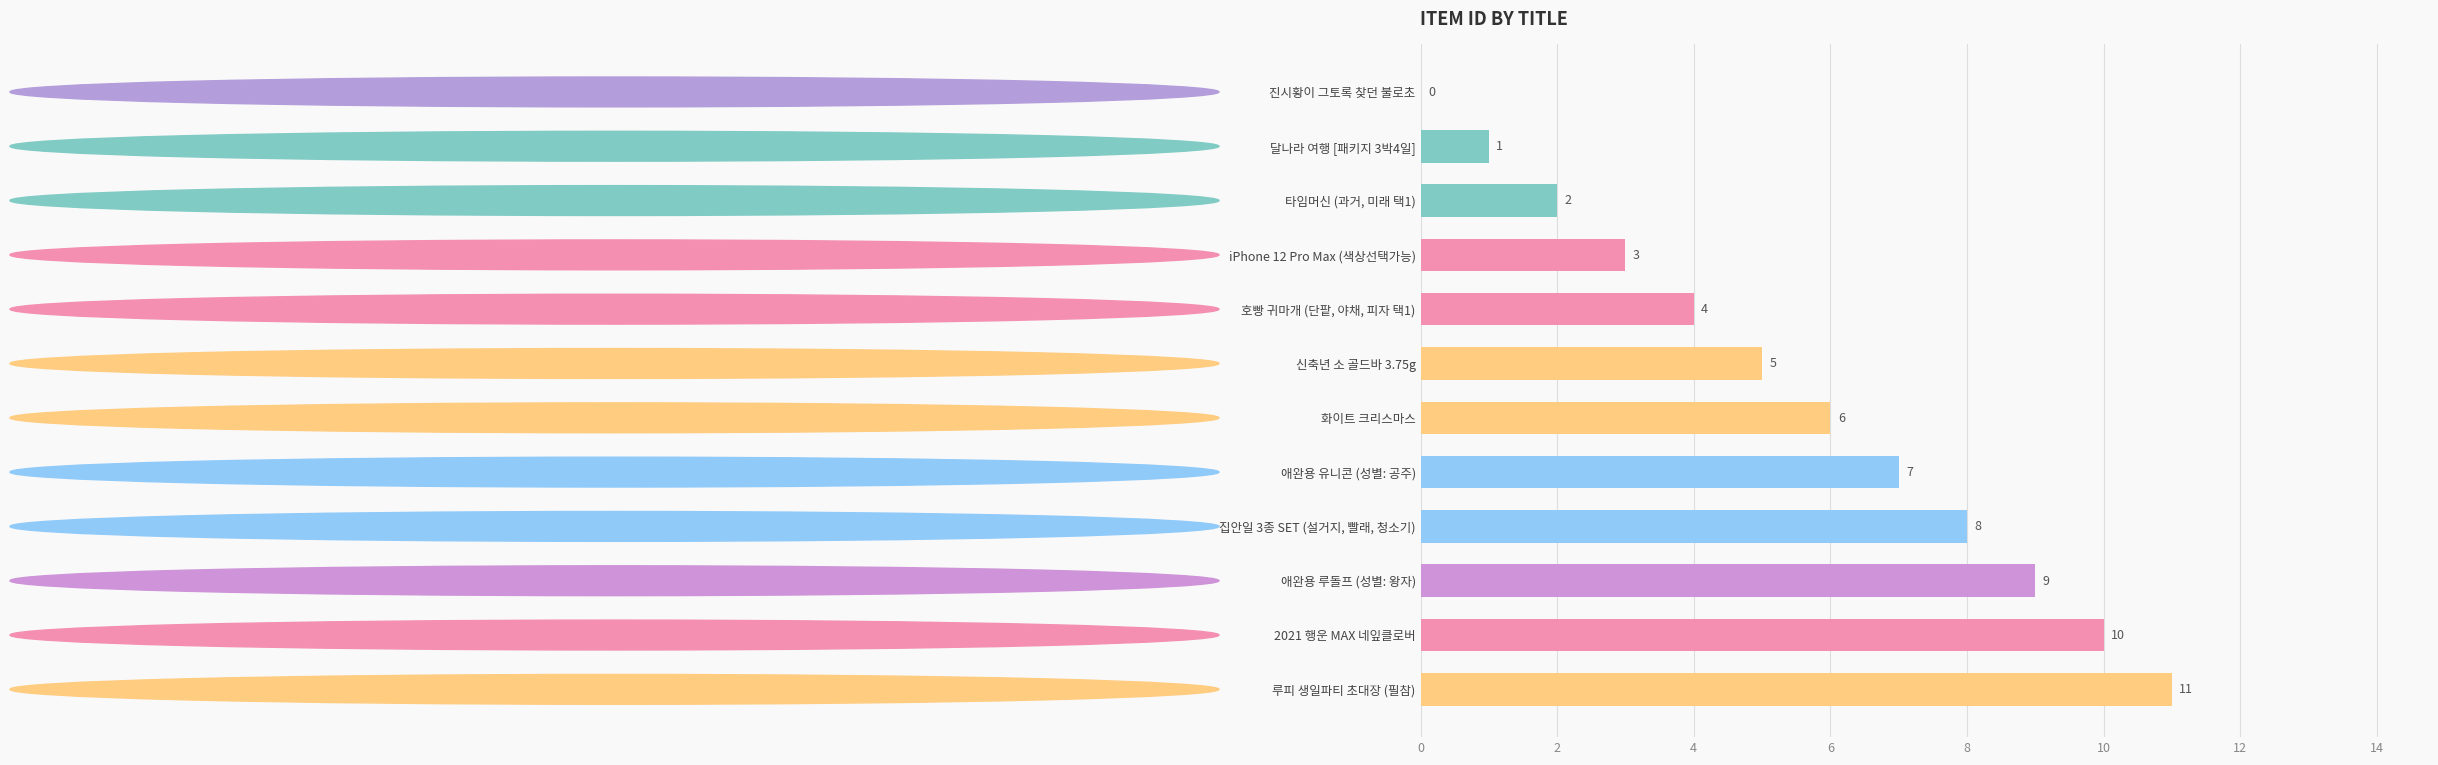

How many positive values are there?

11